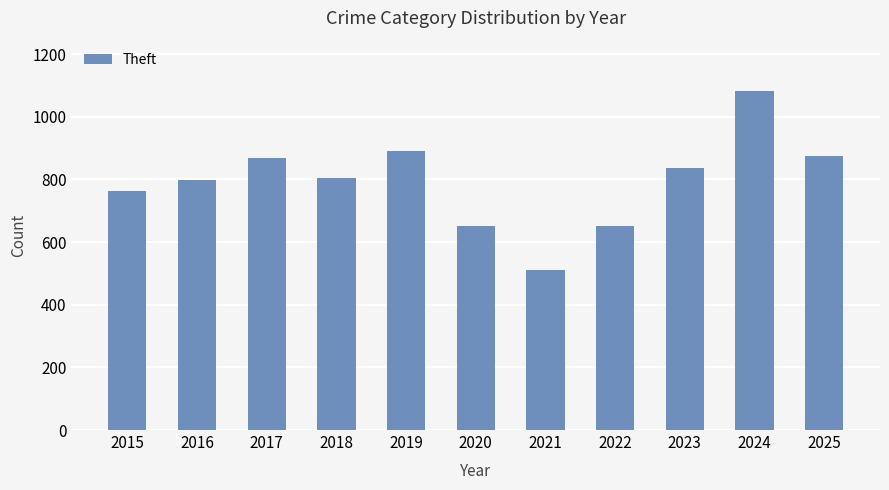

At which label does the data first exceed 804?

2017